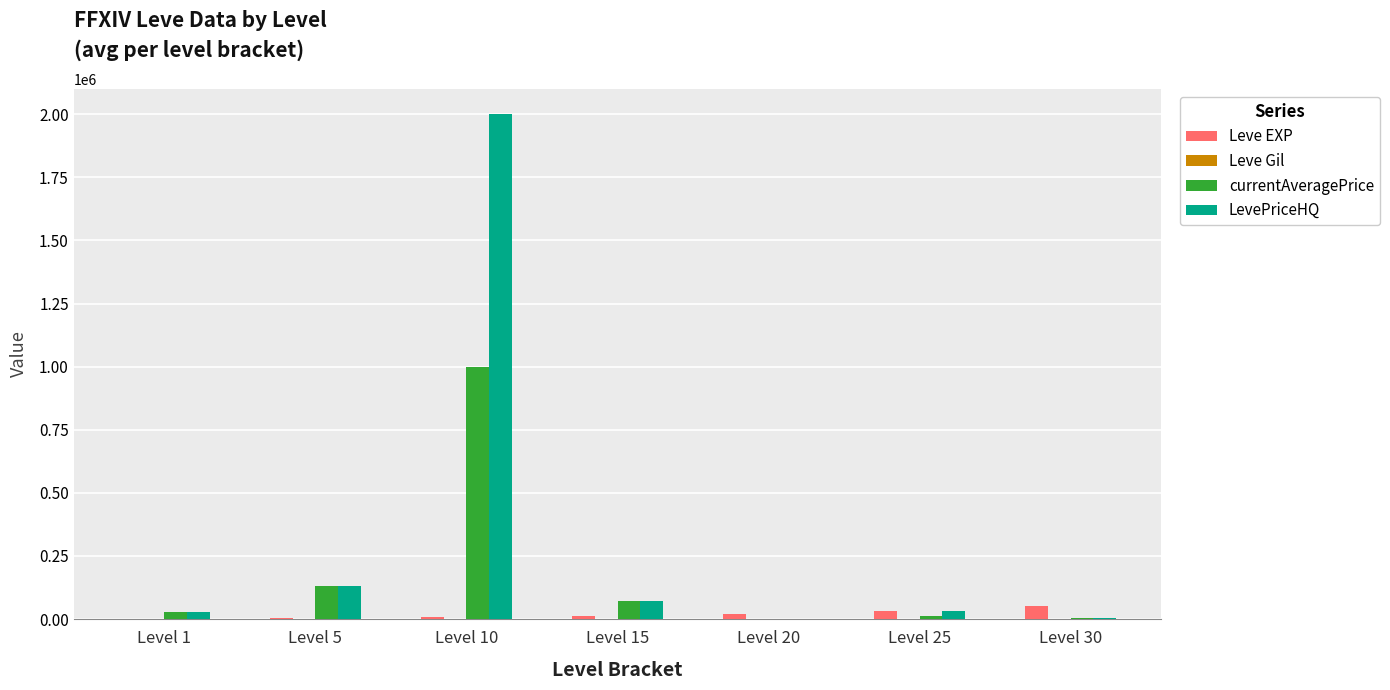

Is the value of LevePriceHQ at Level 30 greater than the value of Leve EXP at Level 30?

No